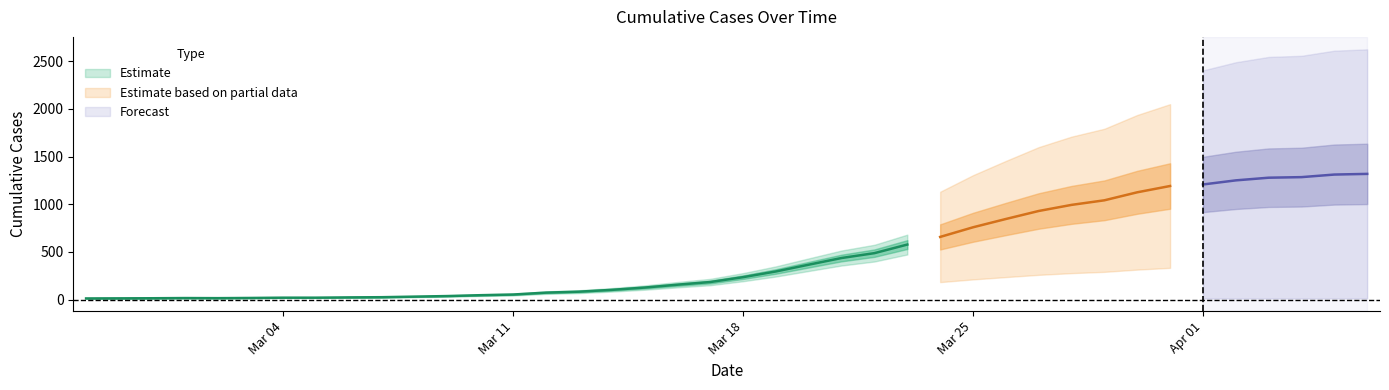

Is this an area chart (filled region under the line)?

No